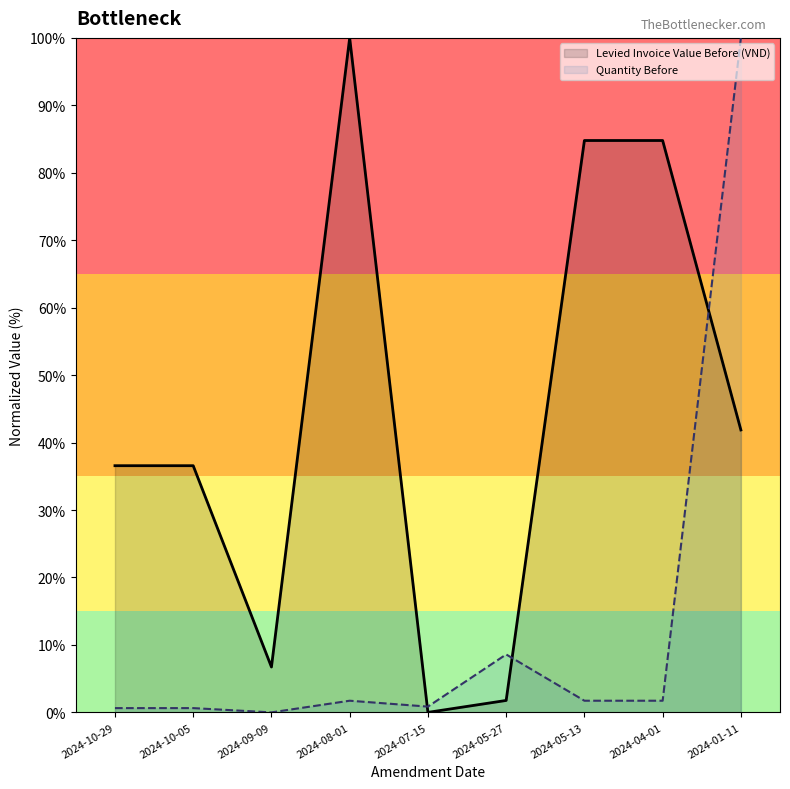

Rank the series by their maximum value, from highest to lowest.

Levied Invoice Value Before (VND), Quantity Before